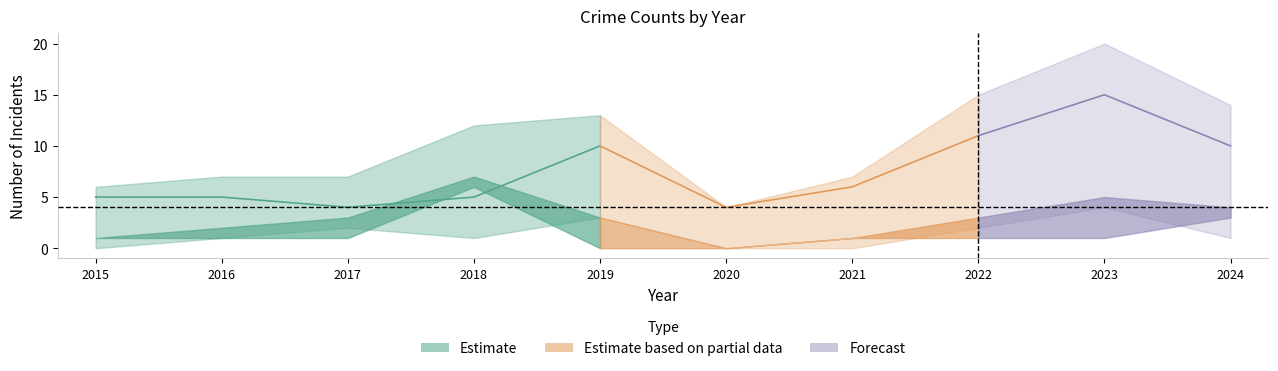

The value of Aggravated Assault at 2022 is 1. True or false?

False